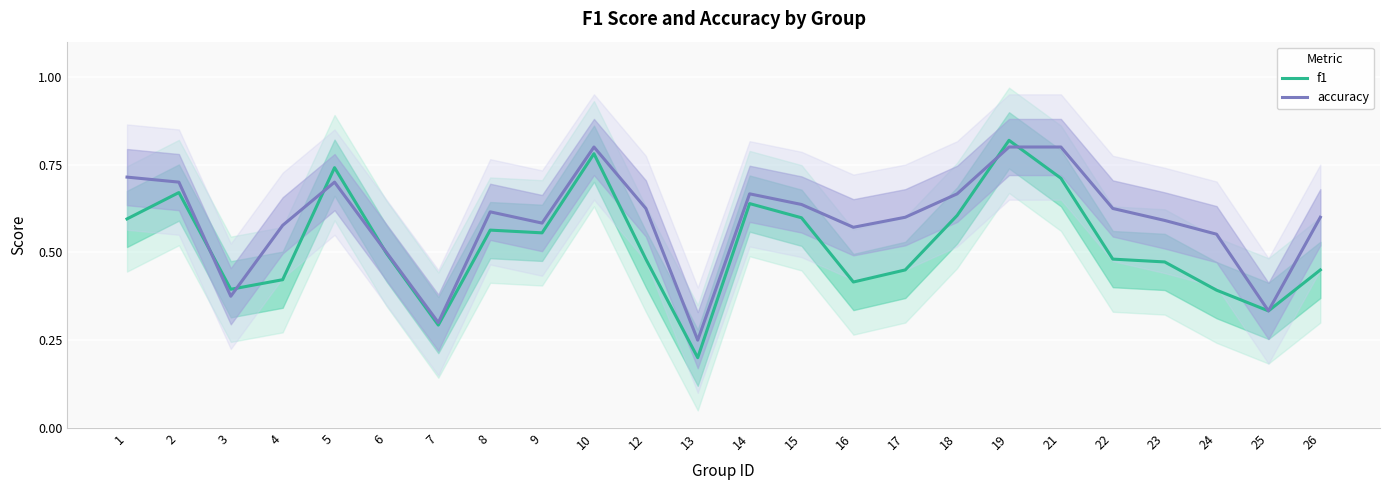

At which category does accuracy reach its first local valley?

3